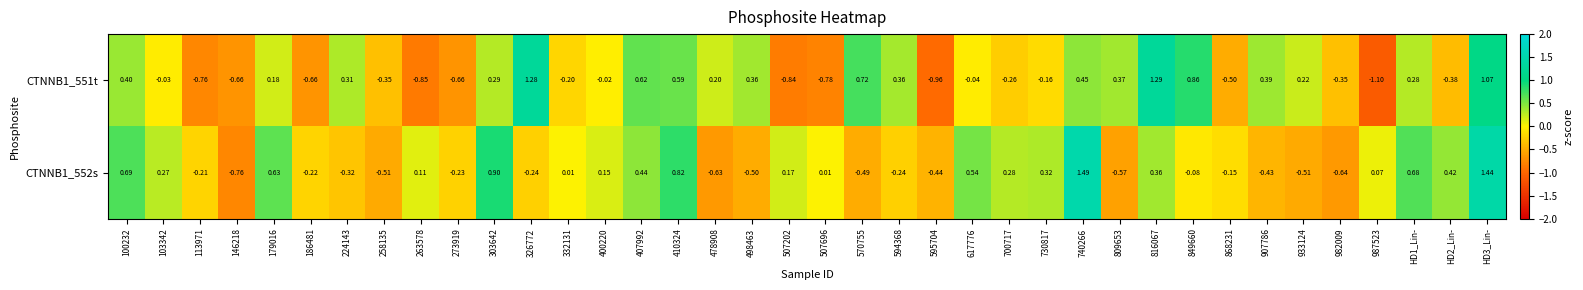

Is the value of CTNNB1_551t at 849660 greater than the value of CTNNB1_552s at 570755?

Yes